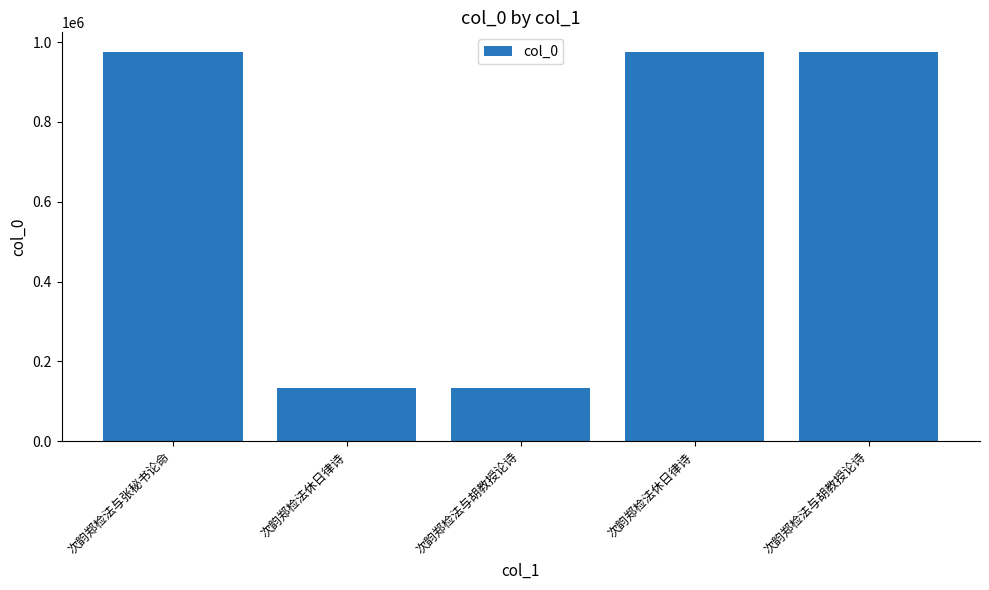

Does the chart contain stacked bars?

No